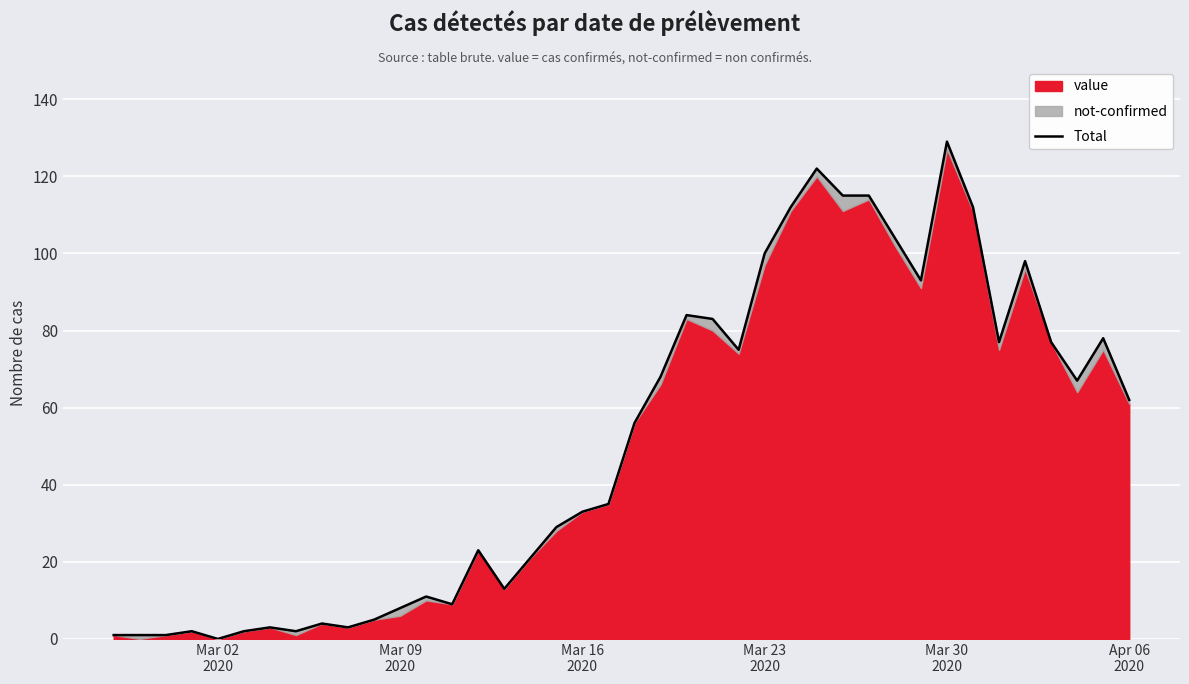

What is the difference between the second highest and minimum values?

122